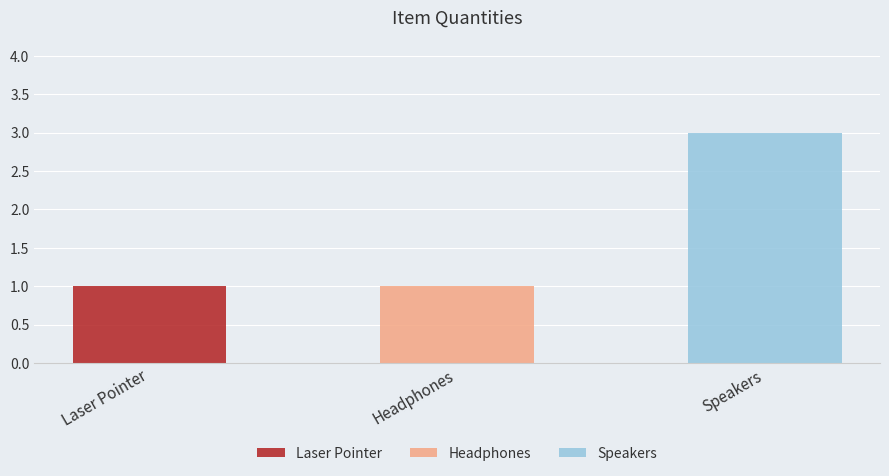

List the labels in order of value, smallest first.

Laser Pointer, Headphones, Speakers